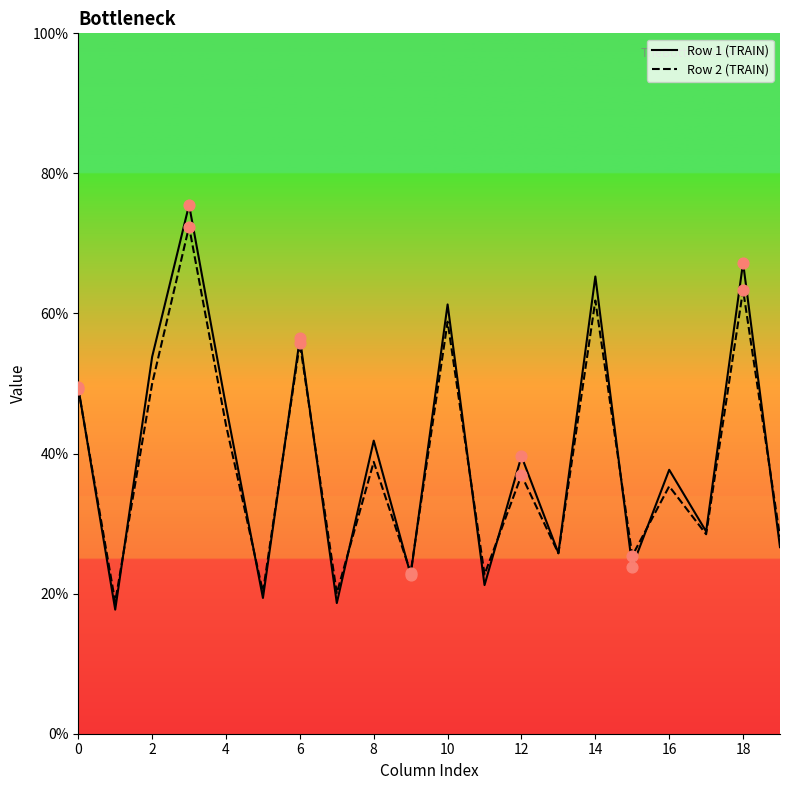

What is the total value across all series at 15?

49.3